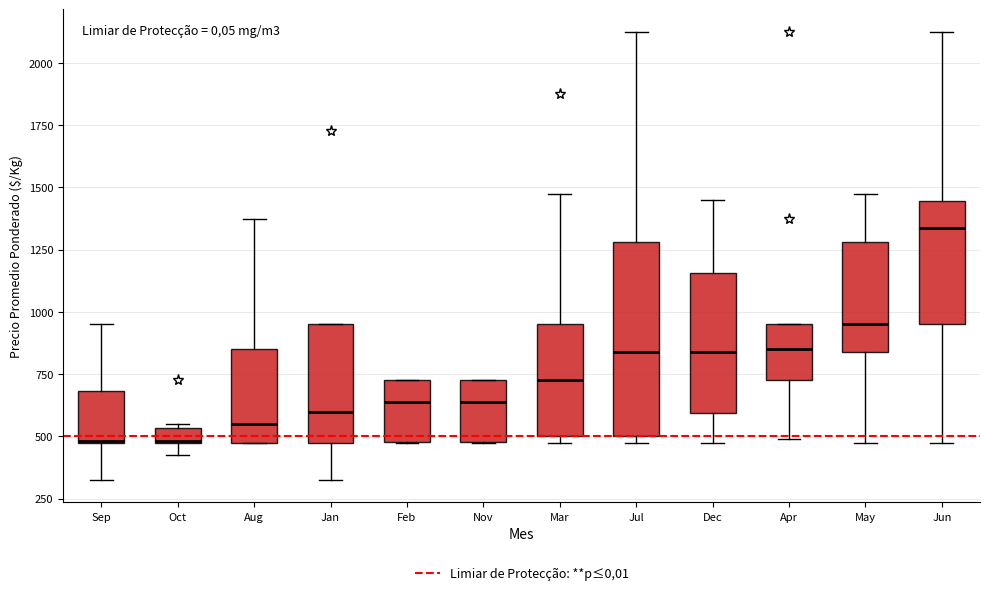

Where does the lower whisker of the box for Jan end on the y-axis? The values are not printed on the chart, so give them approximately, as read against the axis.

350